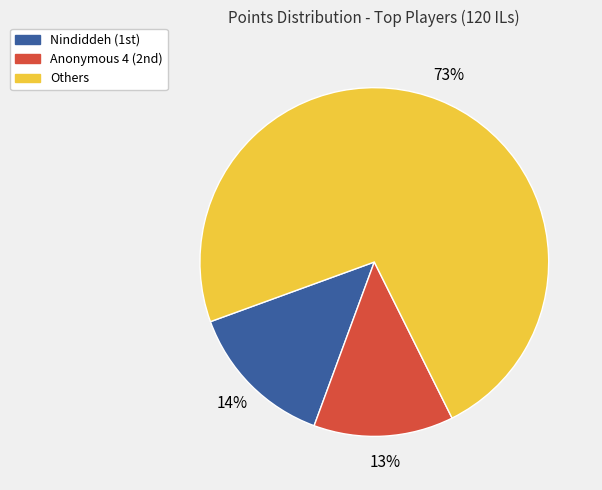

Does any single category account for the majority?

Yes